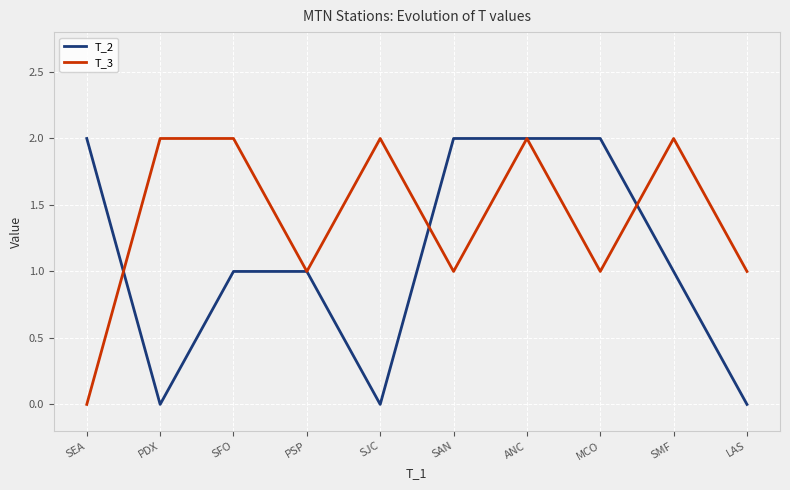

What is the spread (max minus min) of values at SMF?

1